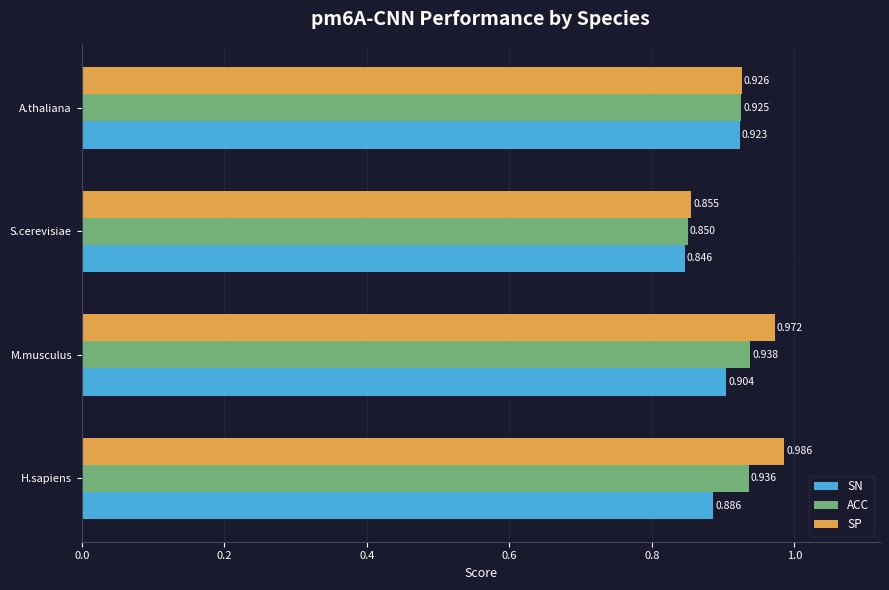

Which series has the largest range (max minus min)?

SP